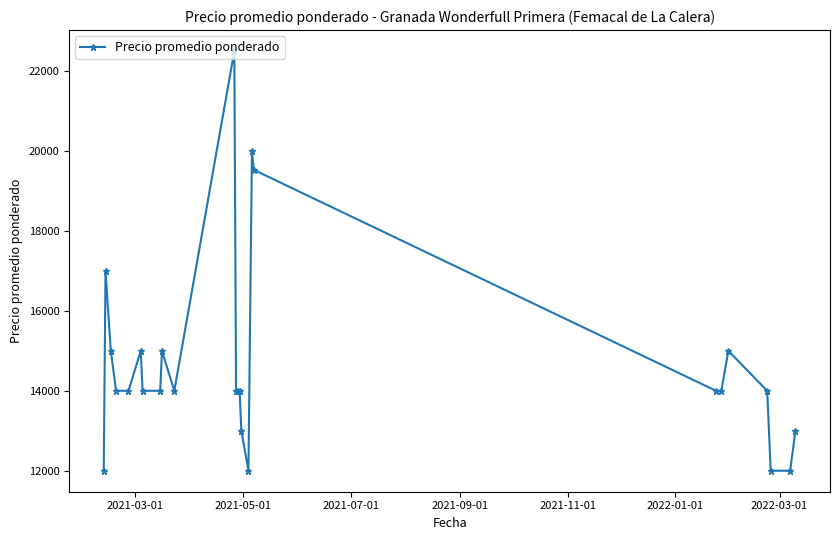

Does the chart display data point markers on the line(s)?

Yes